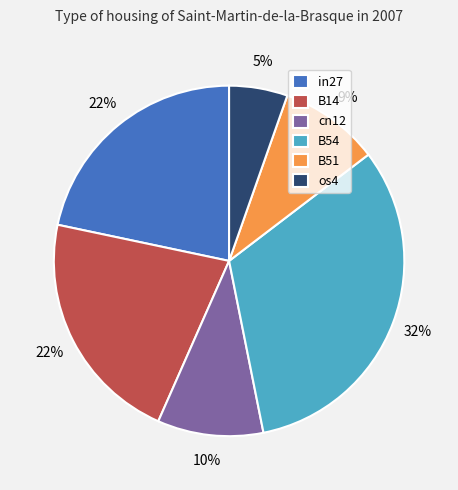

To the nearest percent, what is the average slice percentage?

17%